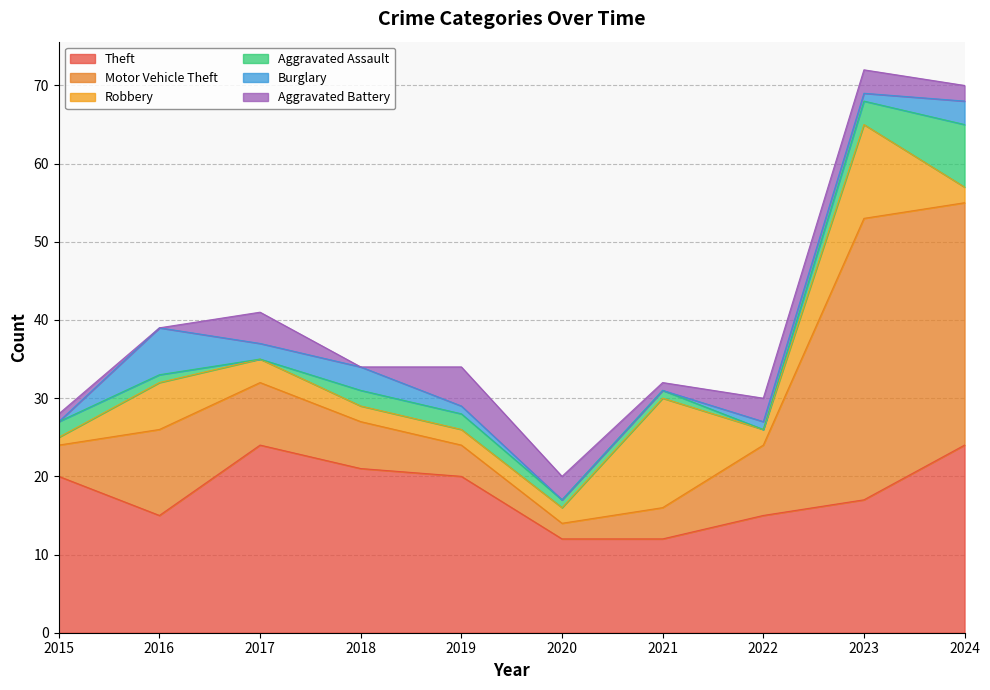

What is the spread (max minus min) of values at 2015?

20